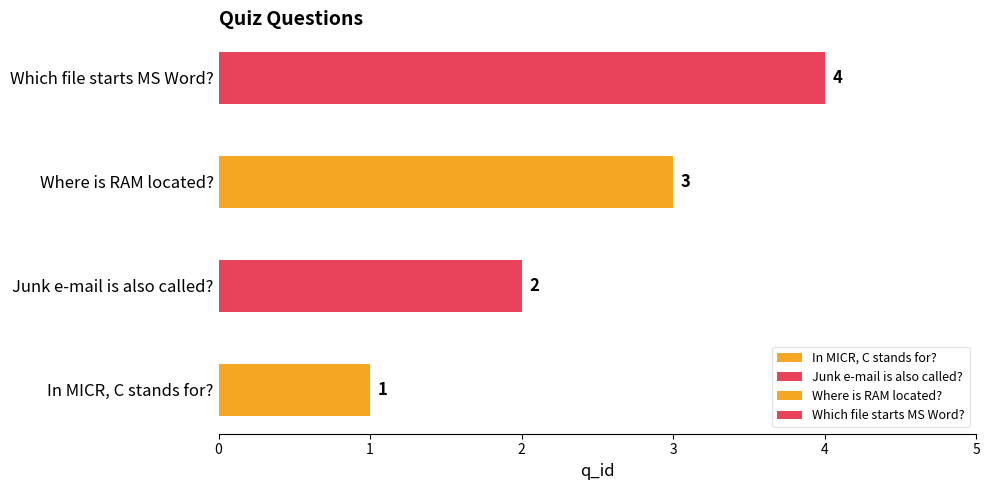

What is the difference between the values at Junk e-mail is also called? and Which file starts MS Word??

2